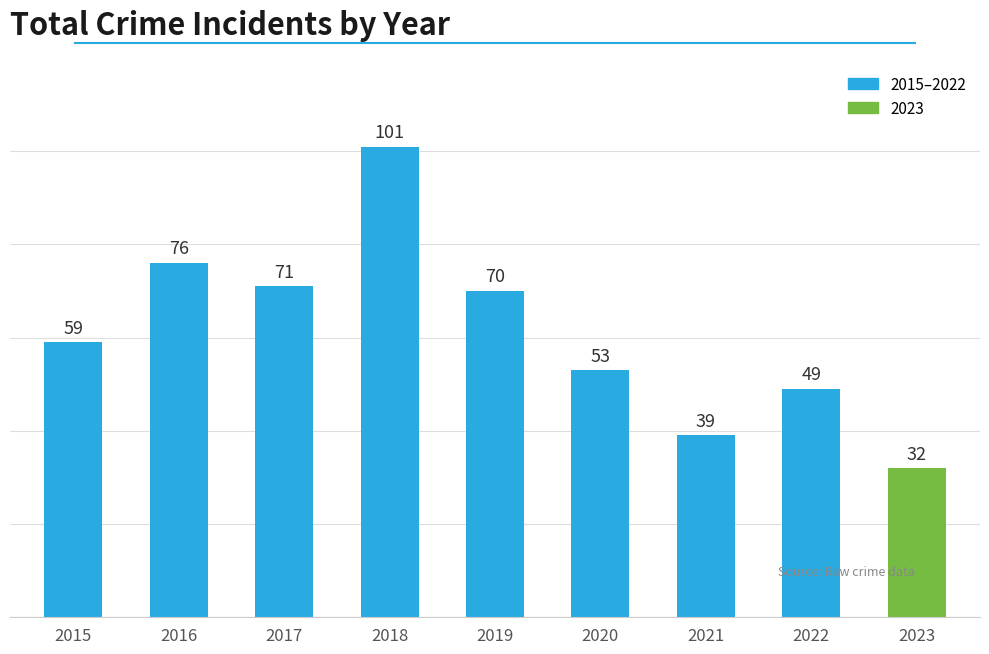

What is the change in value from 2015 to 2019?

+11